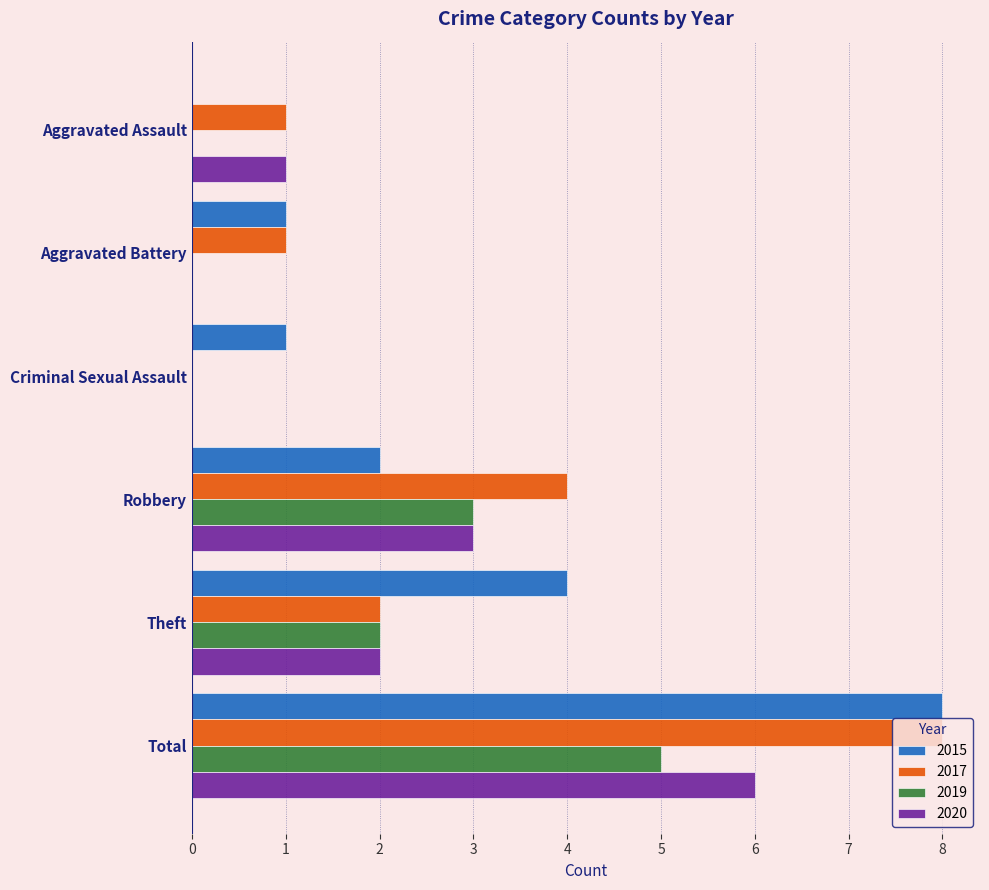

Where is 2019 nearest to the value 2?

Theft